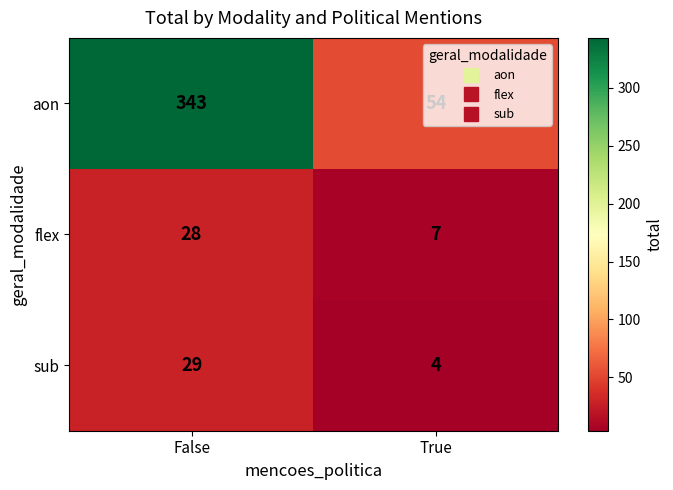

Which series changed the most between False and True?

aon